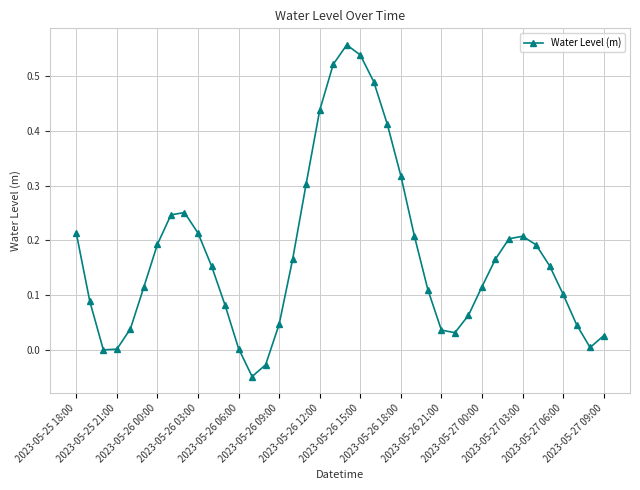

What is the sum of all values?

7.0